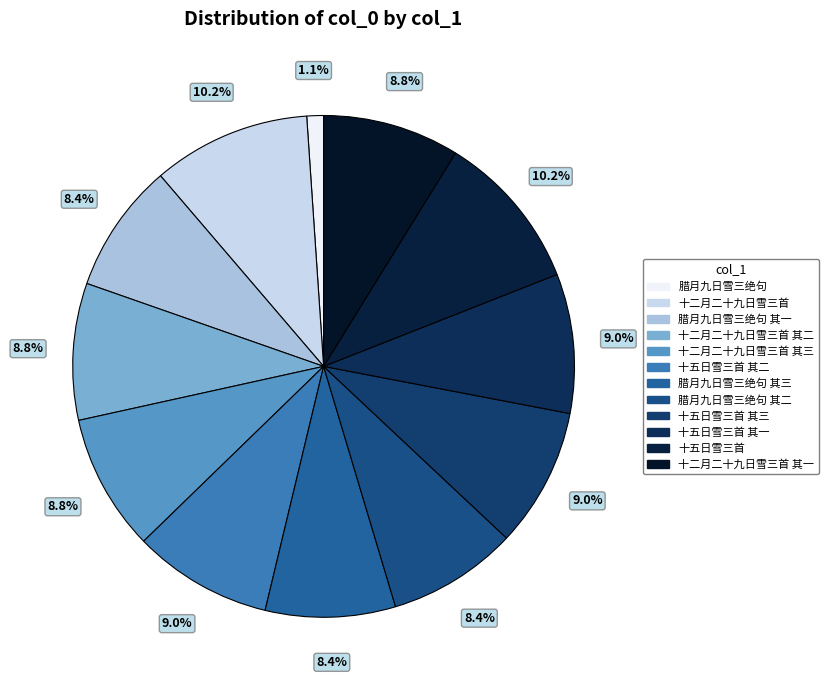

Is there any slice that represents more than half of the pie?

No